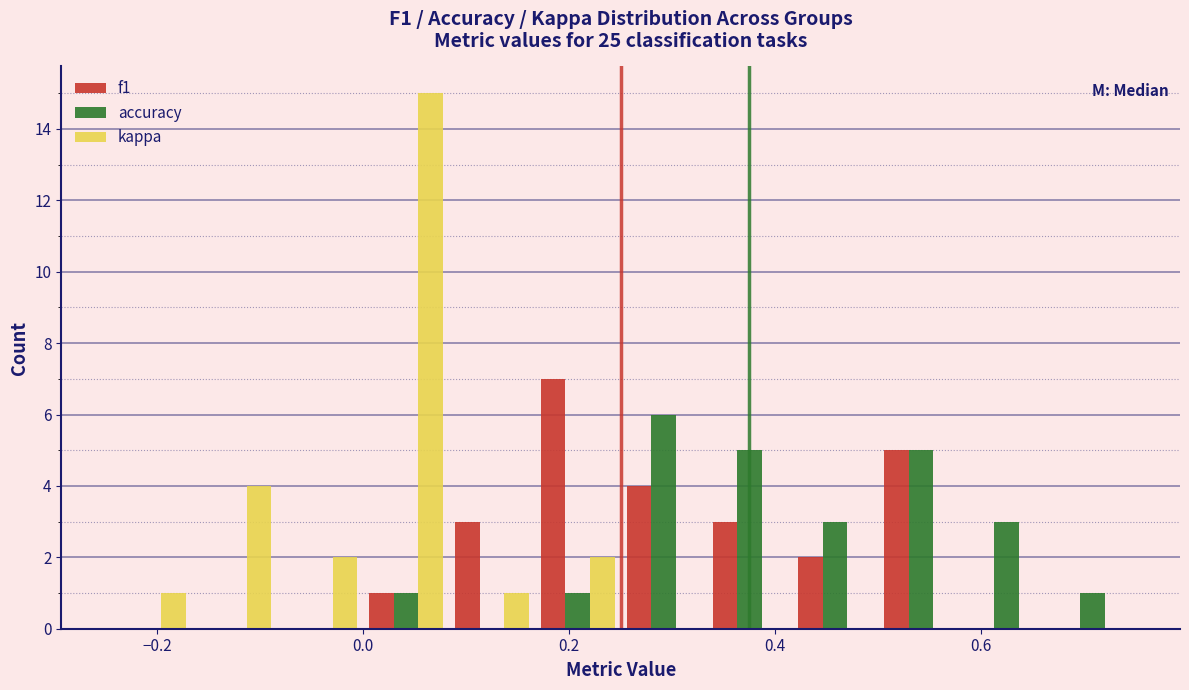

Reading left to right, list every range on the x-axis with the height of the bar of each series over it. Neither the bar edges nor the heights are printed on the chart, so give them approximately, as read against the axes.

-0.24 to -0.16: f1=0	accuracy=0	kappa=1
-0.16 to -0.08: f1=0	accuracy=0	kappa=4
-0.08 to 0.00: f1=0	accuracy=0	kappa=2
0.00 to 0.08: f1=1	accuracy=1	kappa=15
0.08 to 0.16: f1=3	accuracy=0	kappa=1
0.16 to 0.26: f1=7	accuracy=1	kappa=2
0.26 to 0.34: f1=4	accuracy=6	kappa=0
0.34 to 0.42: f1=3	accuracy=5	kappa=0
0.42 to 0.50: f1=2	accuracy=3	kappa=0
0.50 to 0.58: f1=5	accuracy=5	kappa=0
0.58 to 0.66: f1=0	accuracy=3	kappa=0
0.66 to 0.76: f1=0	accuracy=1	kappa=0